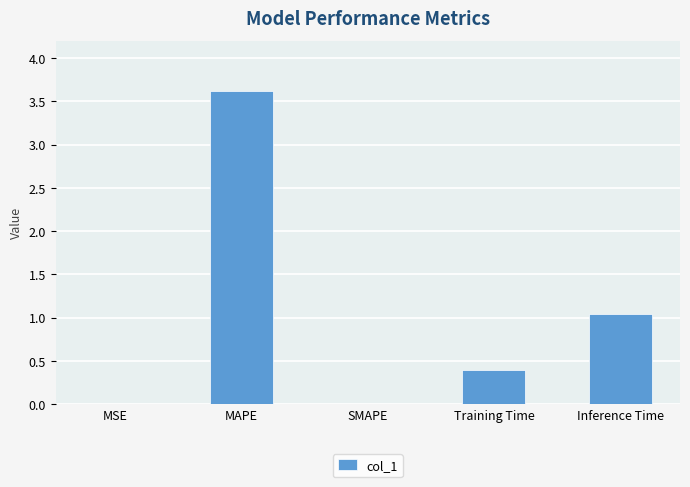

What is the greatest value displayed?

3.6